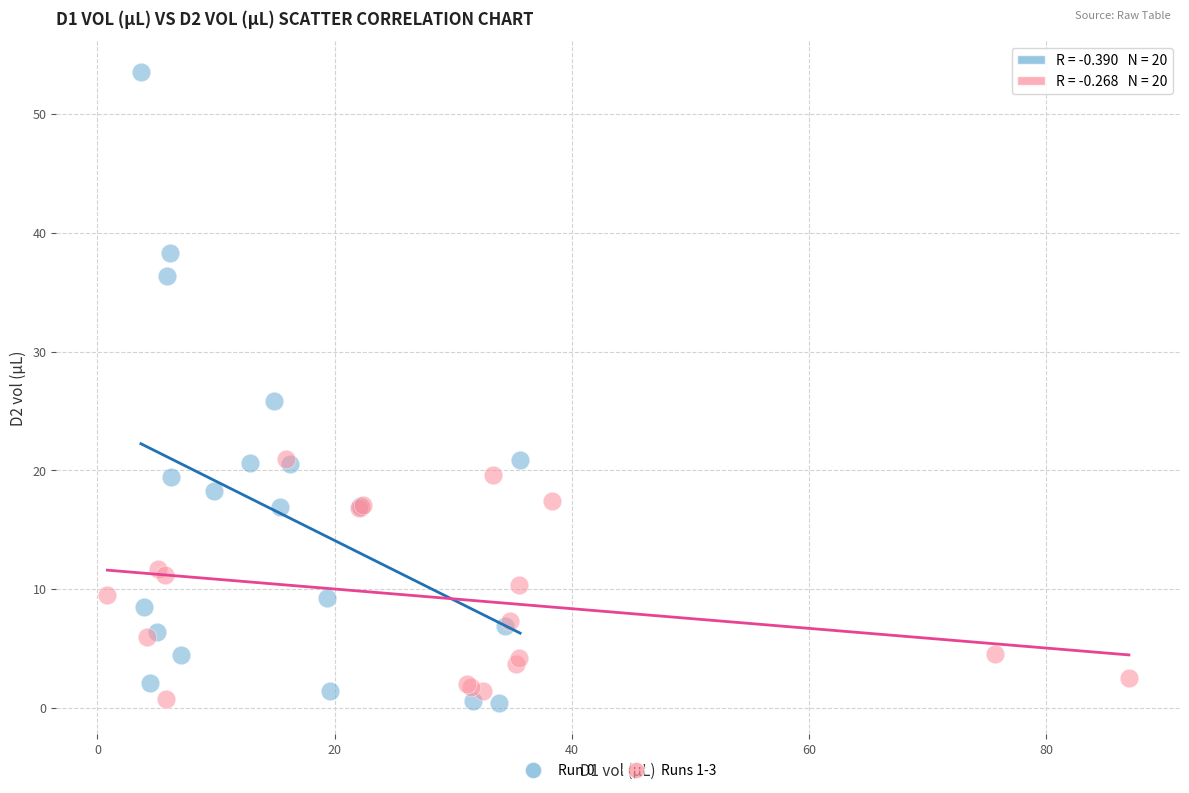

Which series has the largest Y range (max minus min)?

Run 0